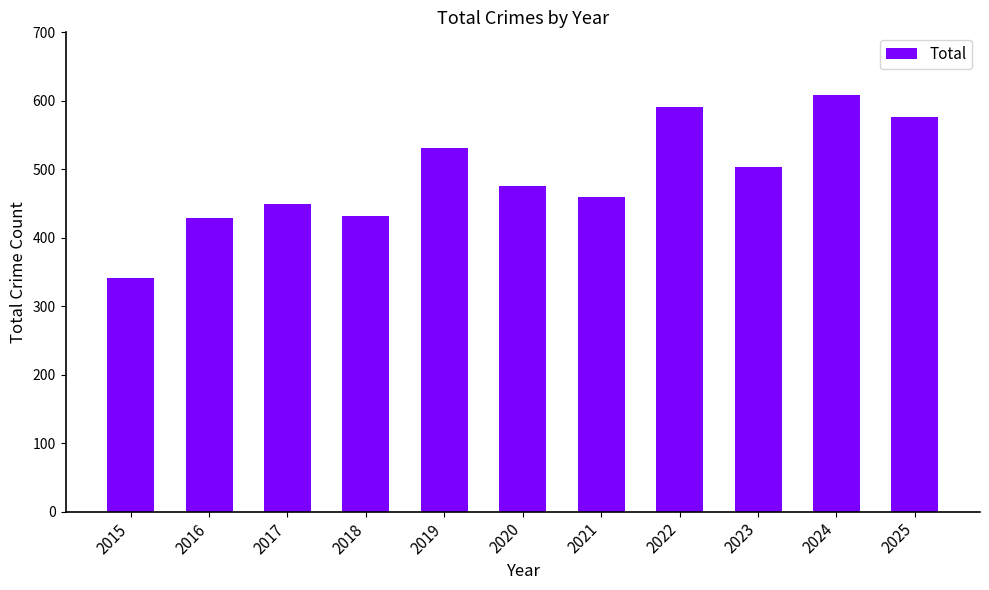

Approximately how many times larger is the value at 2022 compared to 2024?

1.0